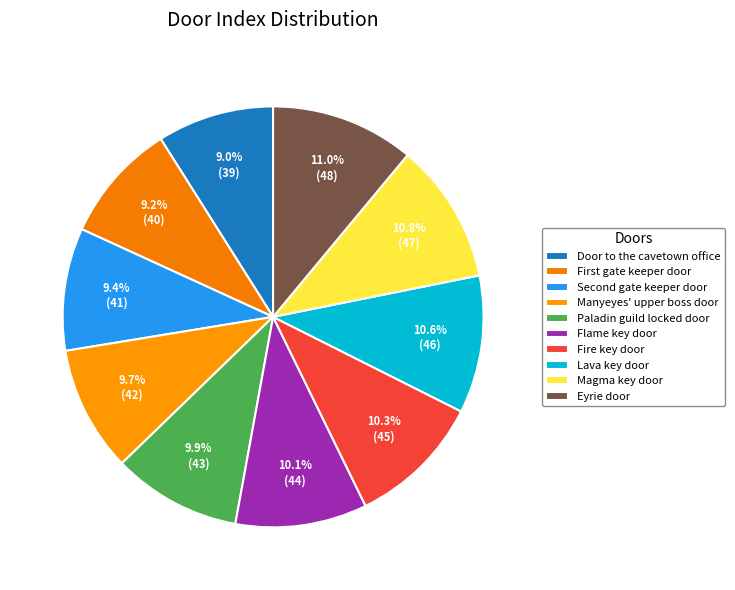

How many segments does this pie chart have?

10